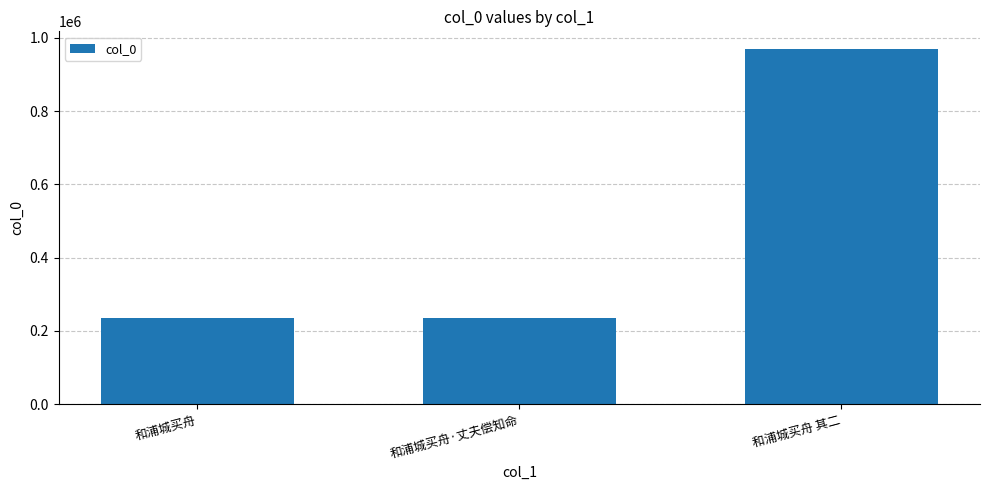

What is the value of the 3rd bar from the left?

969546